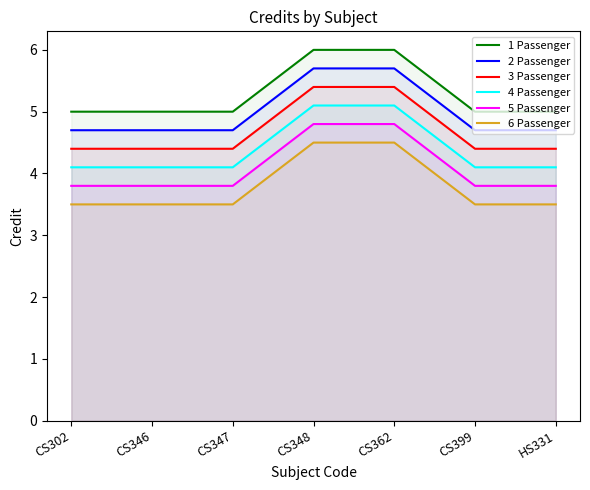

Which series has the widest spread of values?

1 Passenger